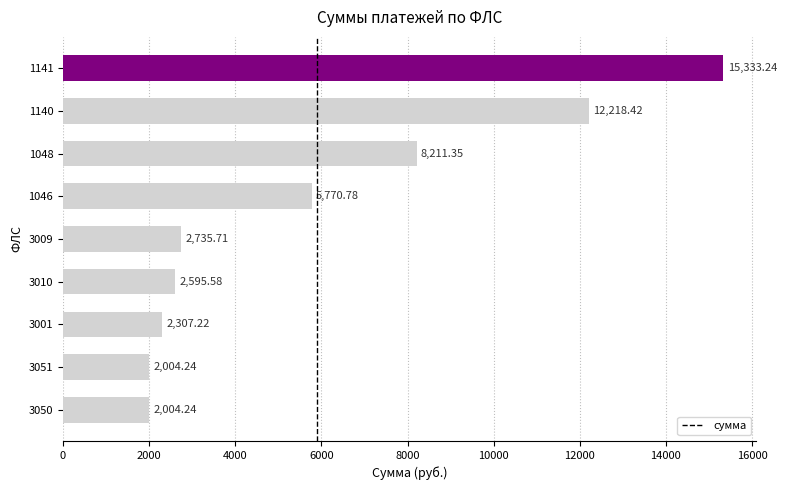

Are the bars grouped side by side (vs. stacked)?

No